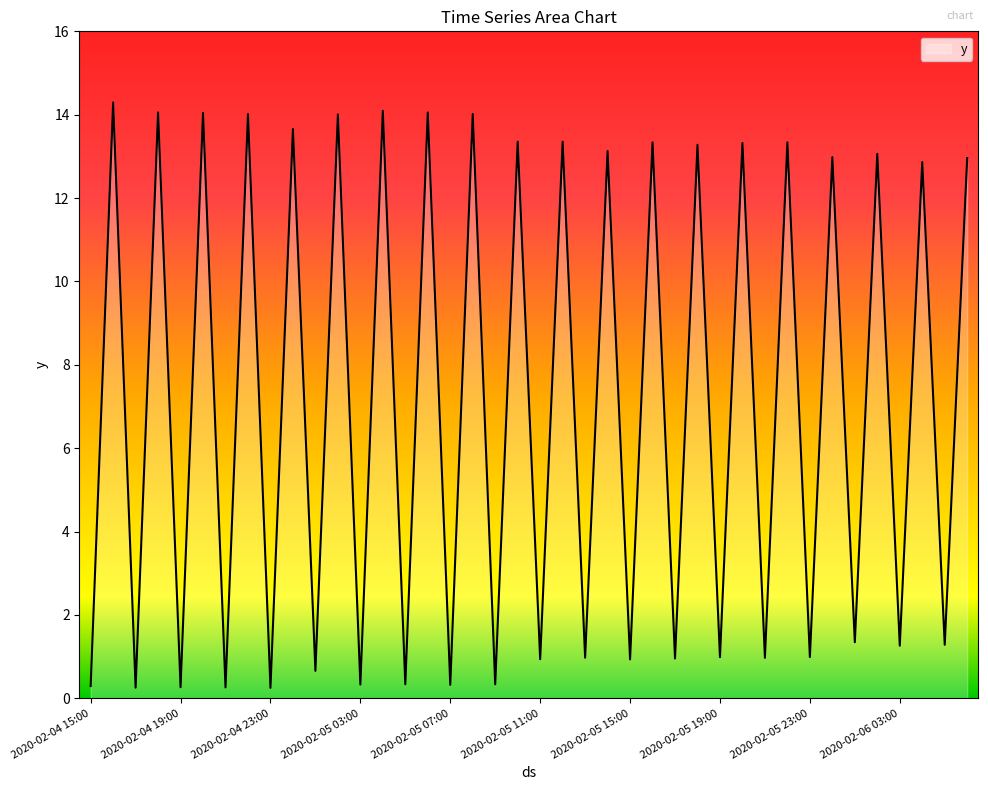

What is the difference between the maximum and minimum values?

14.0